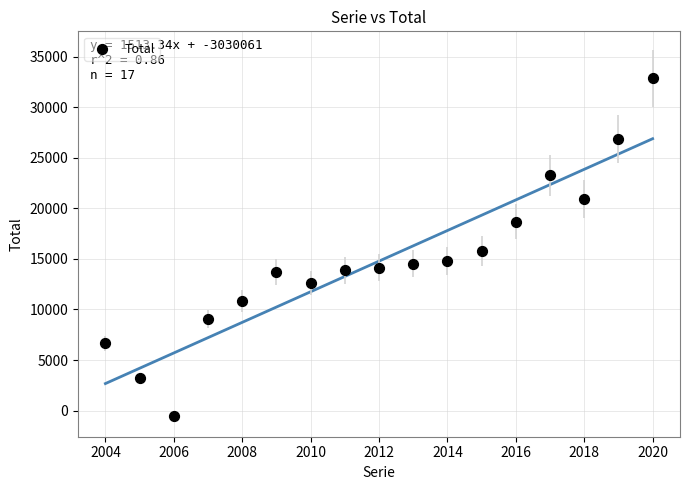

What Y value in the scatter plot is closest to 16164?

15760